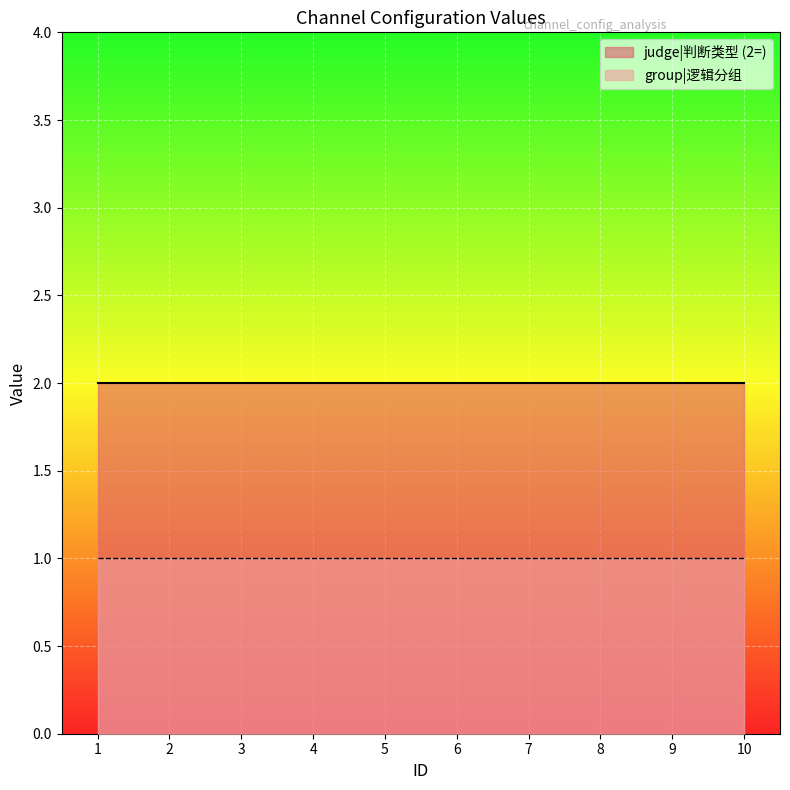

Is it true that logical_group equals 1 at 10?

True